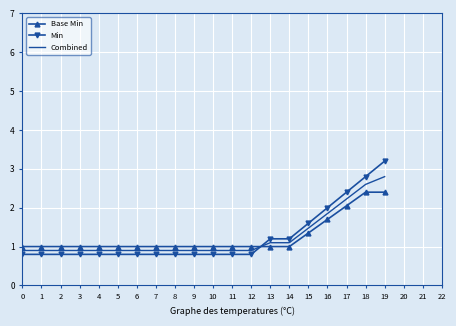

What is the minimum value for Combined?

0.9